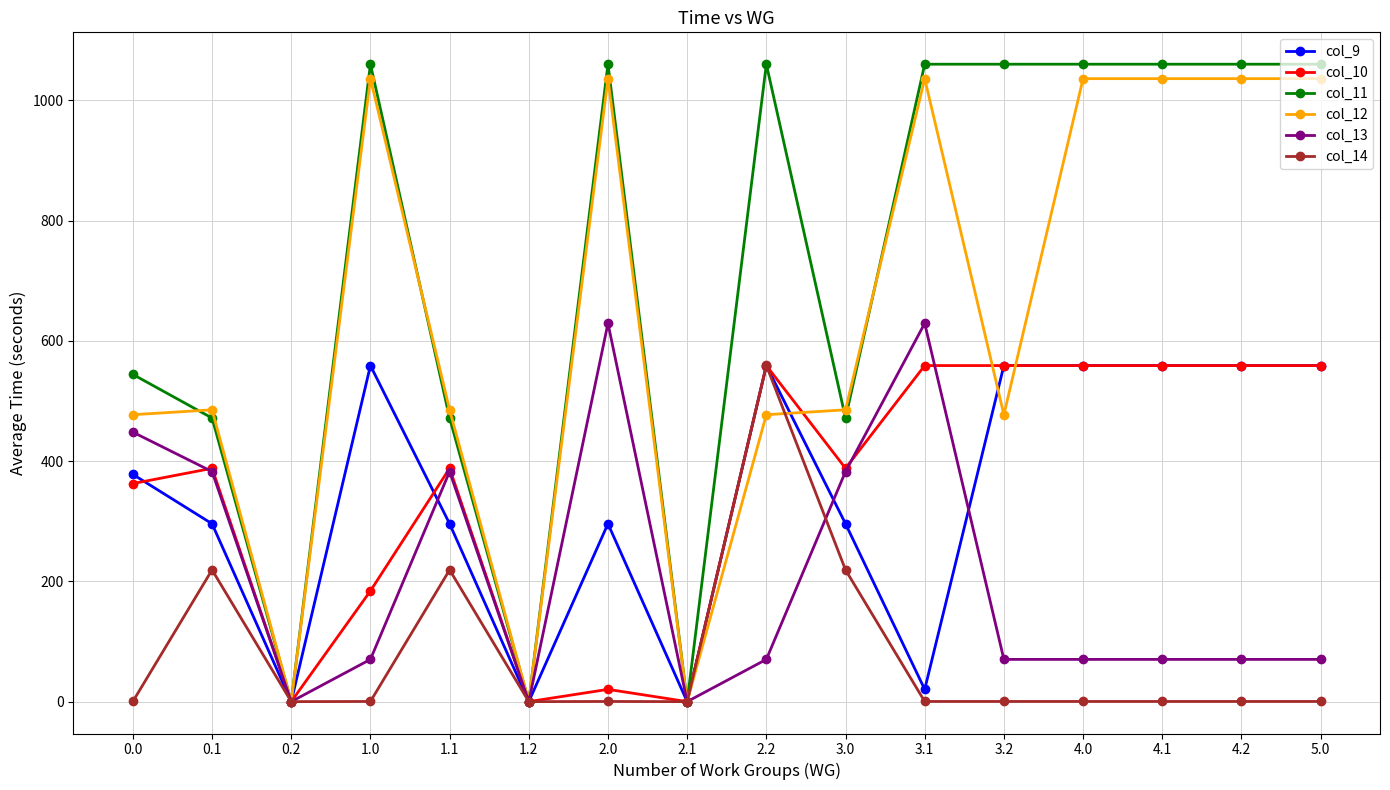

What is the maximum value shown in the chart?

1060.3